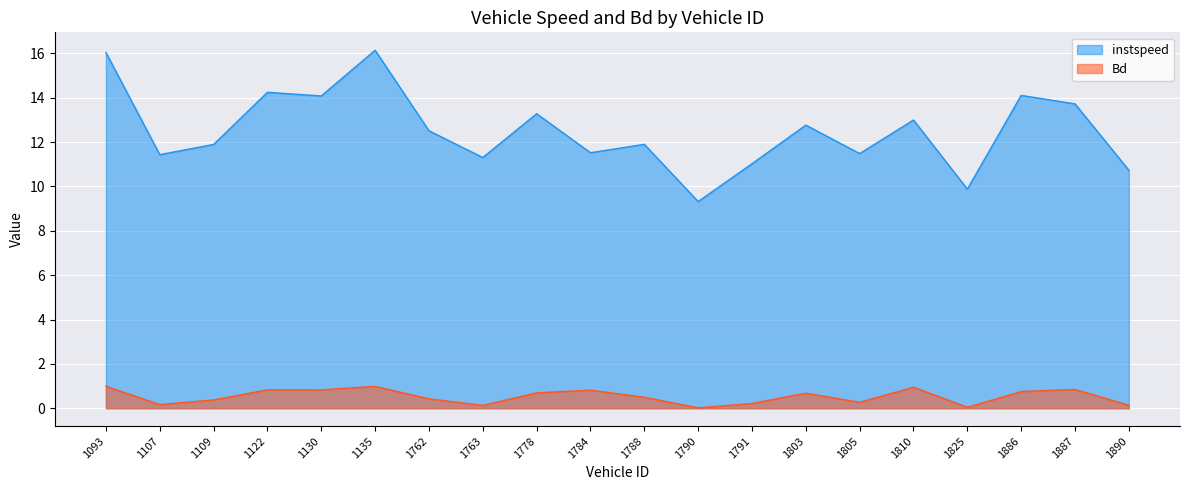

At which label does Bd reach its peak?

1093.0